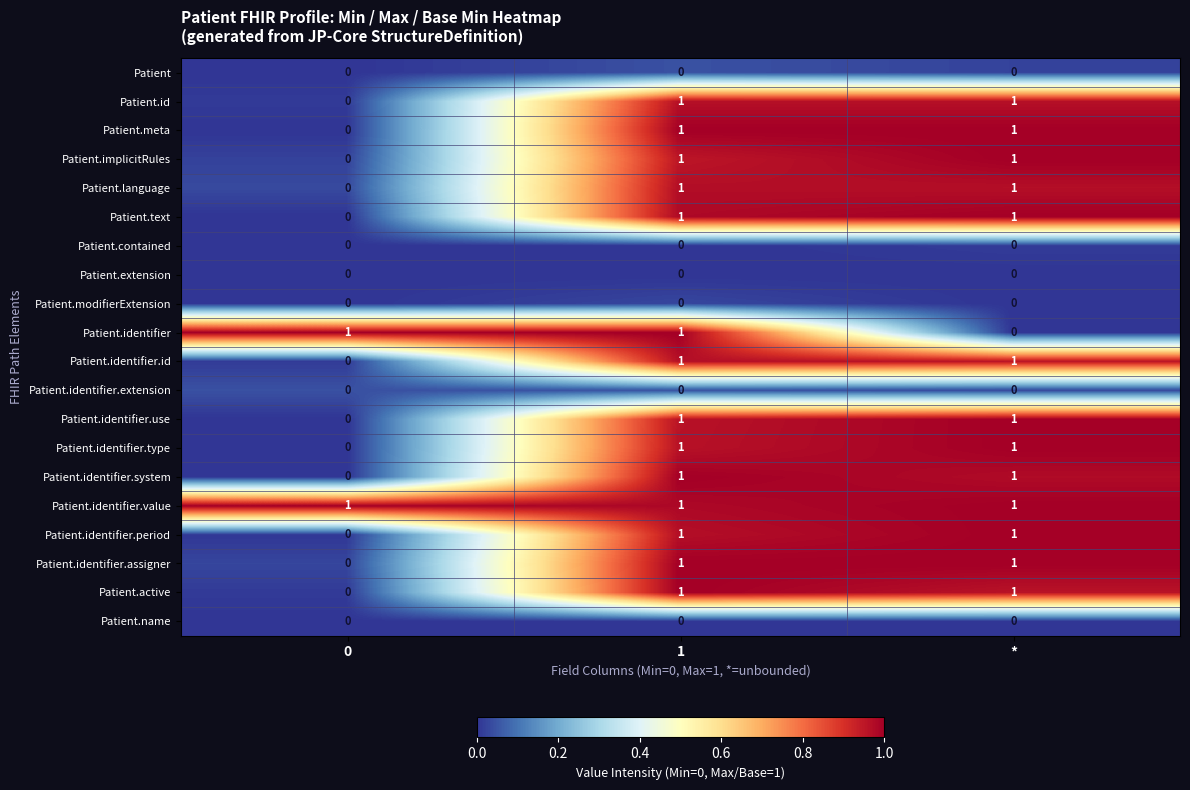

Count the Patient.identifier.id values in the range 0 to 1.

3